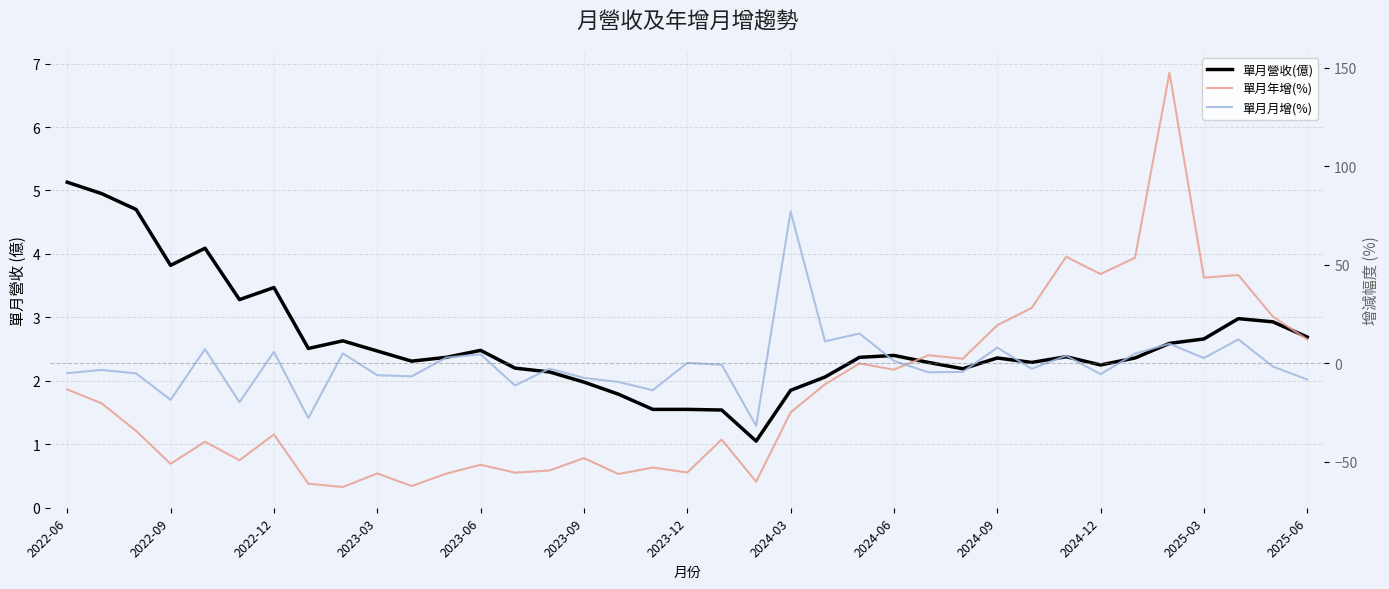

True or false: 單月月增(%) has a value of 3.8 at 29.

True